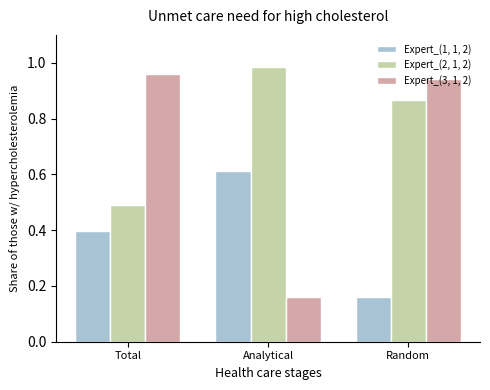

The value of Expert_(2, 1, 2) at Analytical is 0.7. True or false?

False